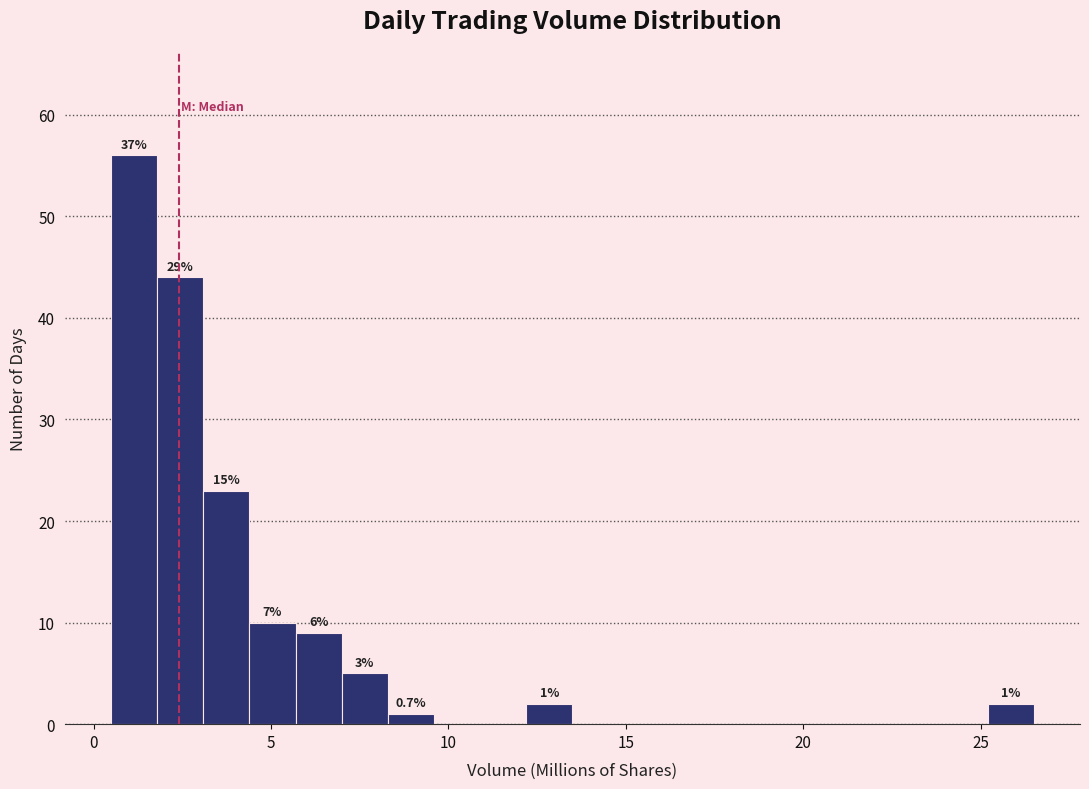

Around what value on the x-axis is the tallest bar? Give the approximate position of its centre, as read against the axis.

1.0